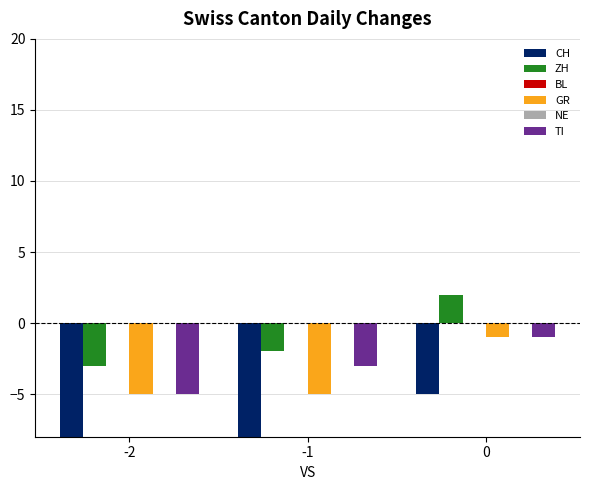

Reading left to right, extract all data points from this chart.

CH: -2=-24	-1=-12	0=-5
ZH: -2=-3	-1=-2	0=2
BL: -2=0	-1=0	0=0
GR: -2=-5	-1=-5	0=-1
NE: -2=0	-1=0	0=0
TI: -2=-5	-1=-3	0=-1